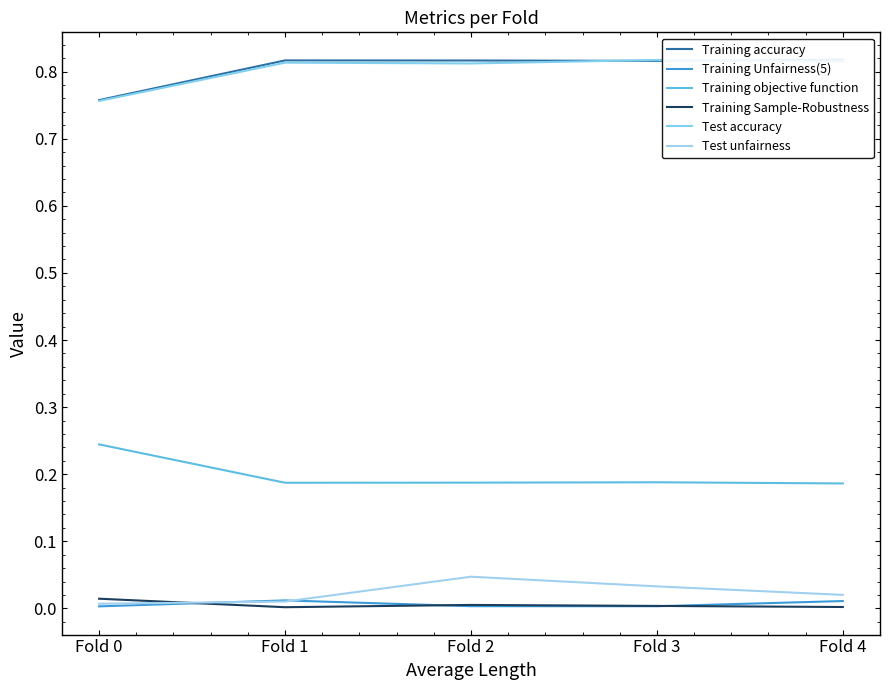

Is it true that Test unfairness equals 0.0 at Fold 3?

True